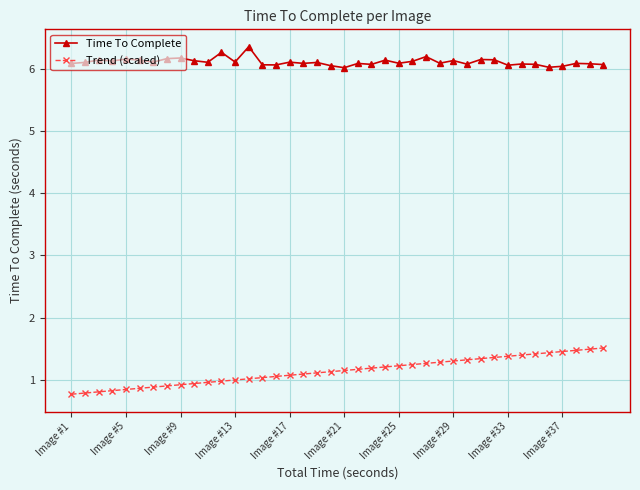

What is the value of the Trend (scaled) point at the 21st from the left?

1.2